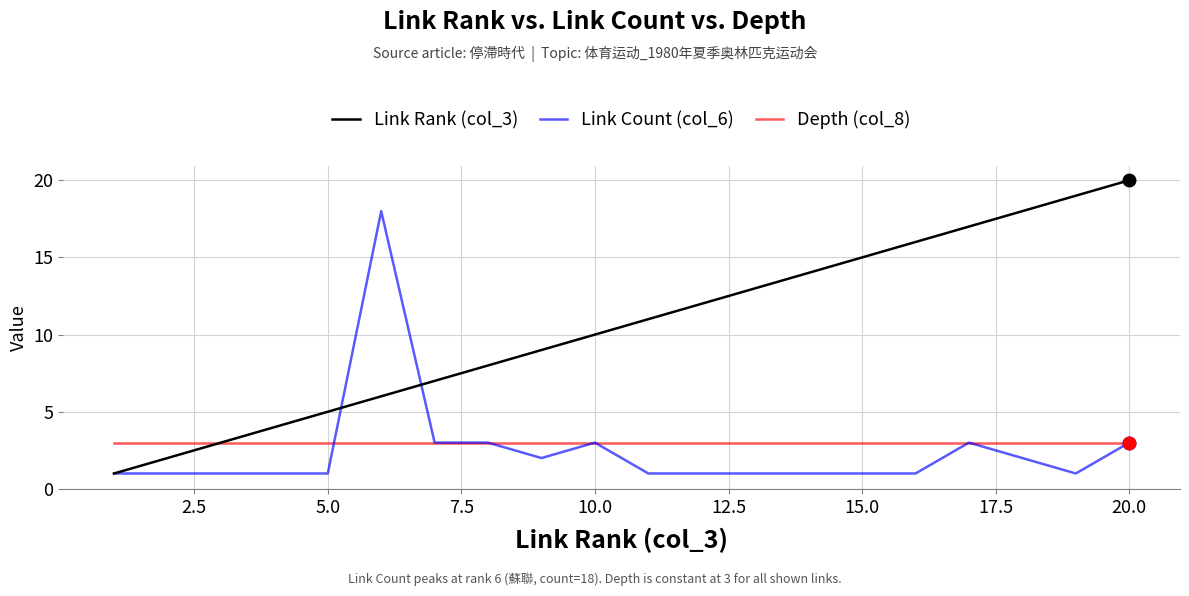

How many lines are shown in the chart?

3